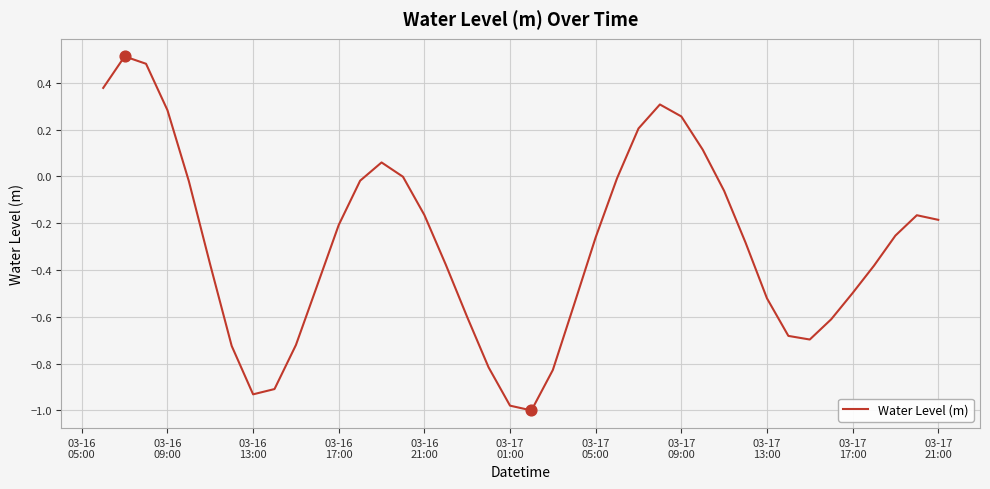

What is the difference between the maximum and minimum values?

1.5